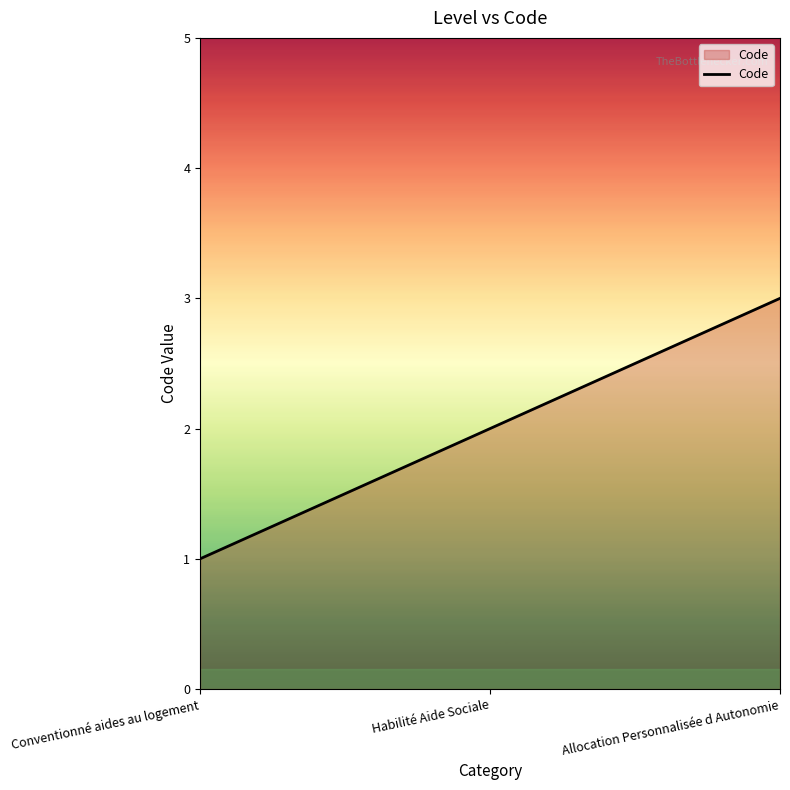

The chart shows a value of 3 at Allocation Personnalisée d Autonomie. True or false?

True